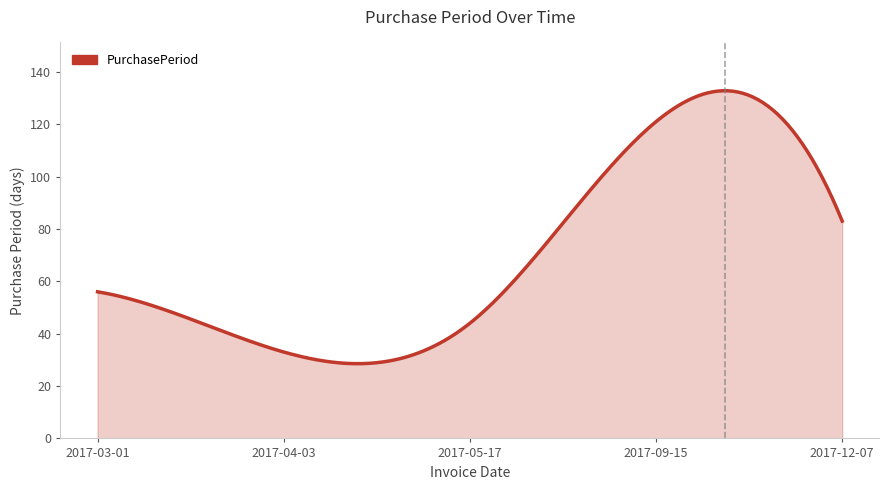

Does the chart have visible grid lines?

No